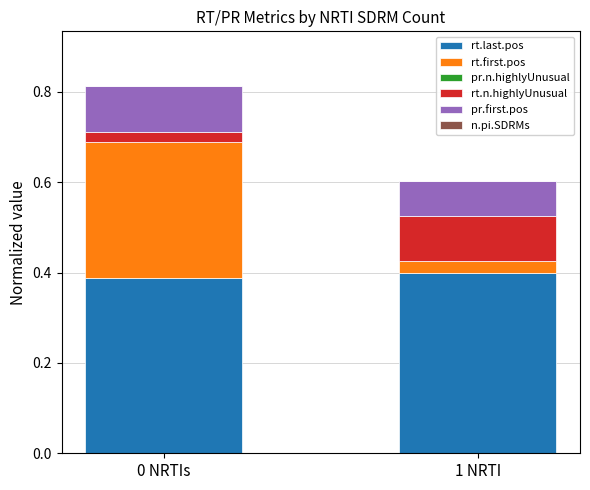

How many categories are shown in the chart?

2